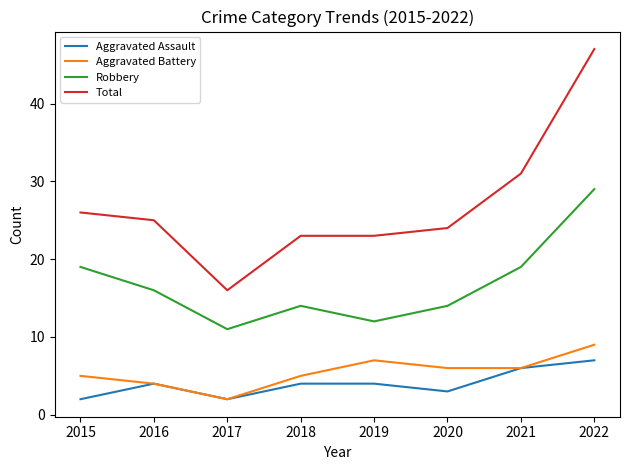

True or false: Aggravated Battery and Total intersect in this chart.

False